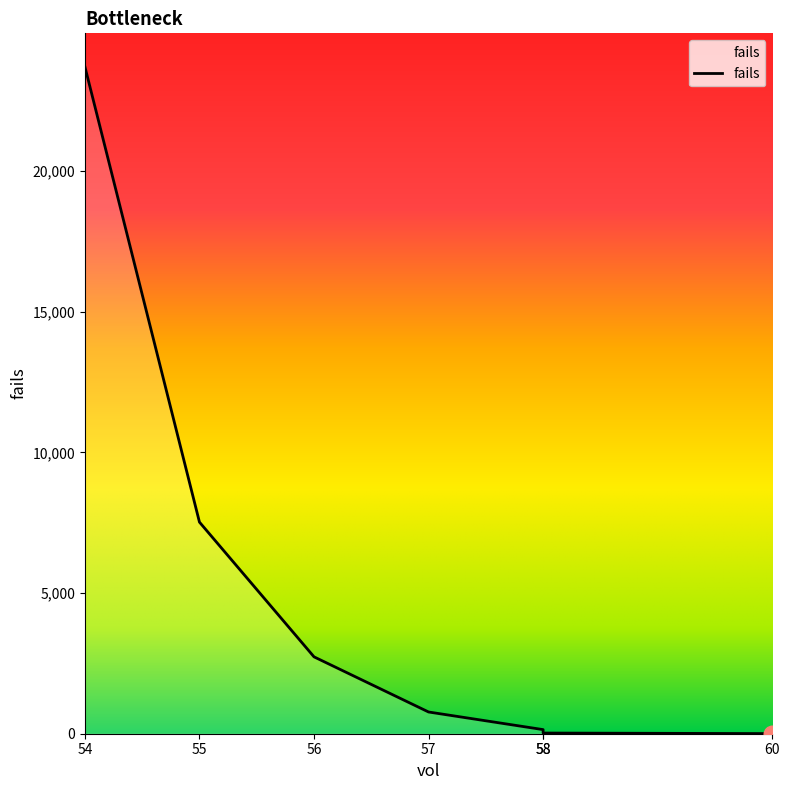

What value does the data have at 58, to the nearest 10?

150